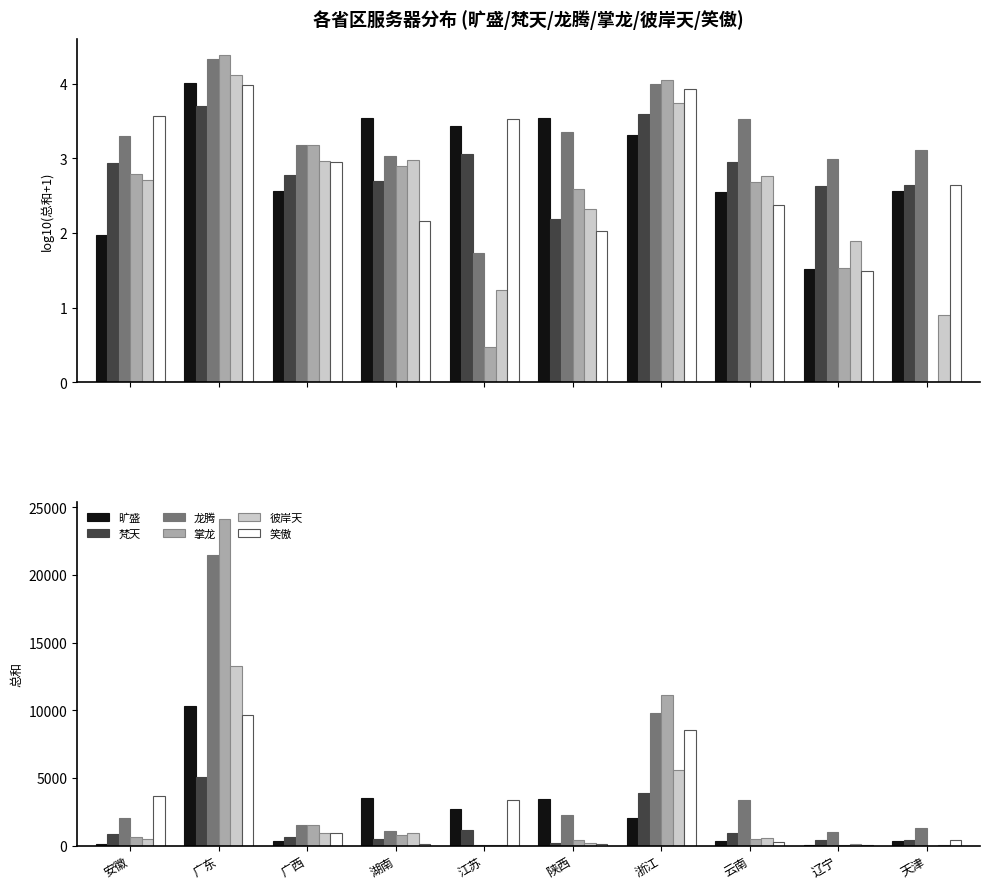

At 江苏, list the series in order from largest to smallest.

笑傲, 旷盛, 梵天, 龙腾, 彼岸天, 掌龙